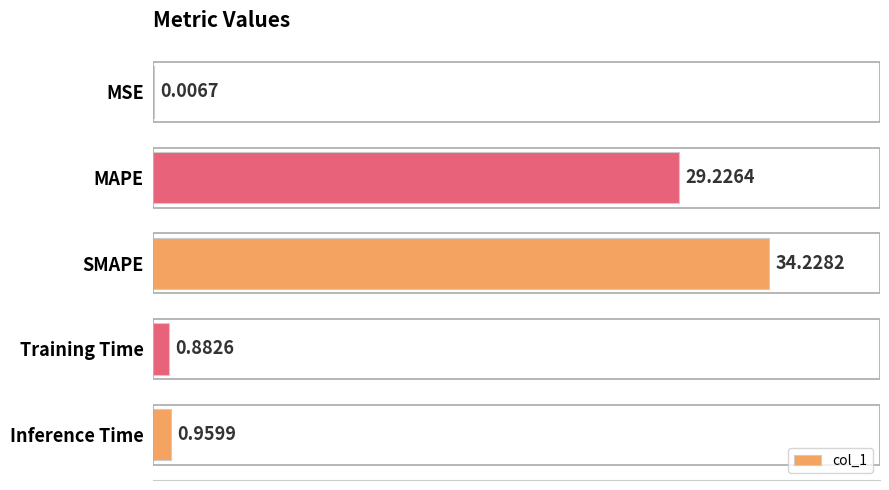

Which has a higher value, SMAPE or MSE?

SMAPE